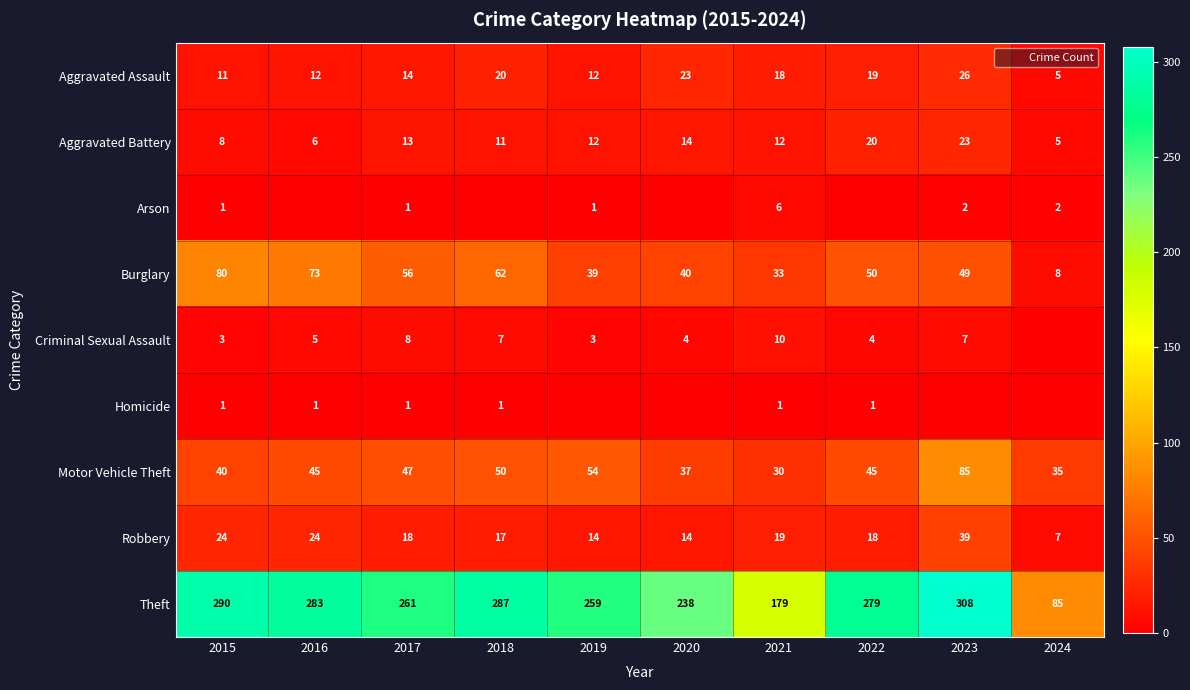

At which label does Robbery first exceed 18?

2015